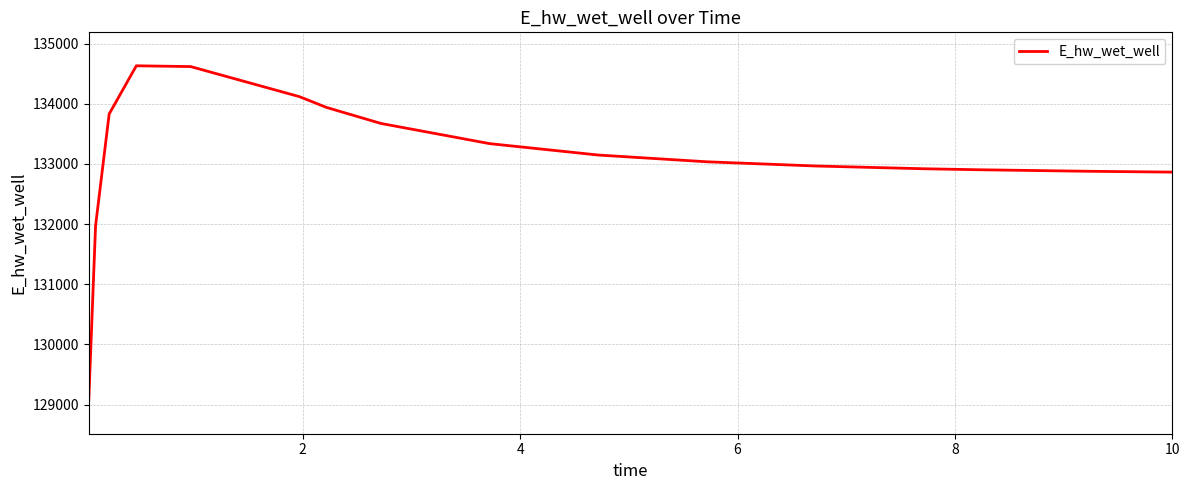

What is the difference between the maximum and minimum values?

5559.4